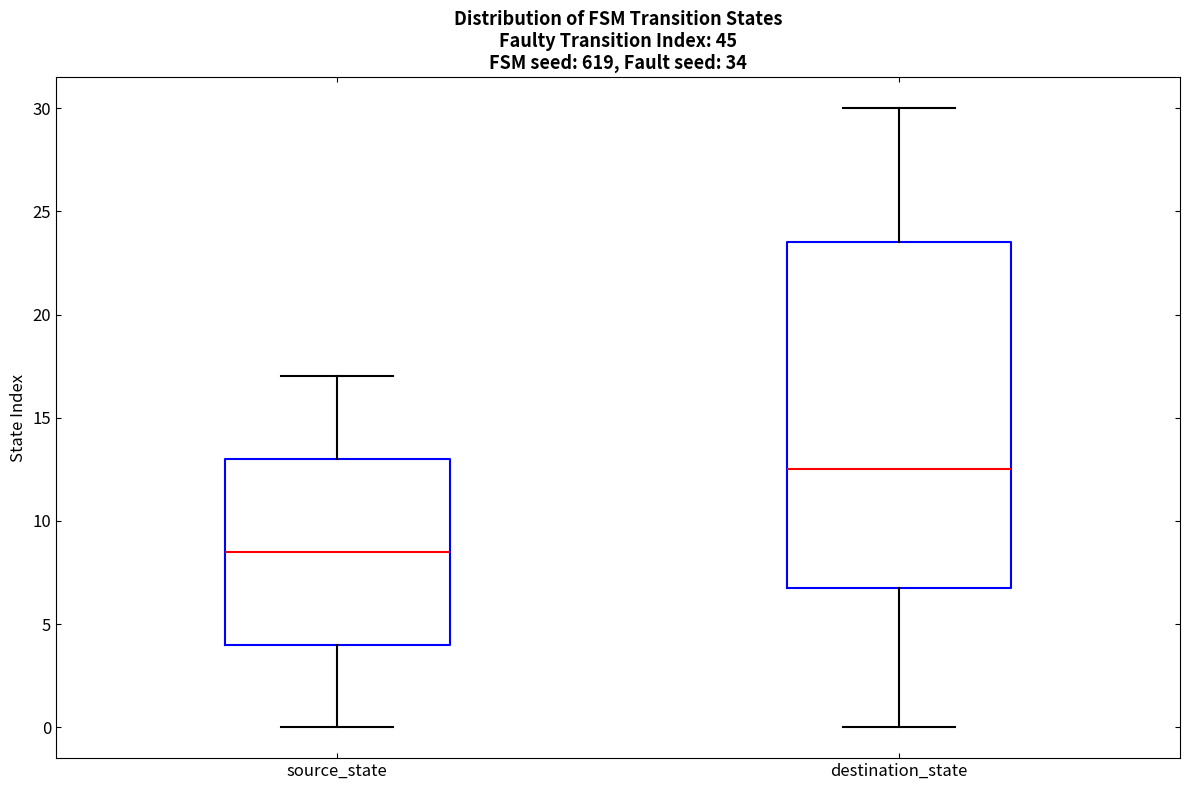

Where is the lower edge of the box for destination_state on the y-axis? The values are not printed on the chart, so give them approximately, as read against the axis.

7.0